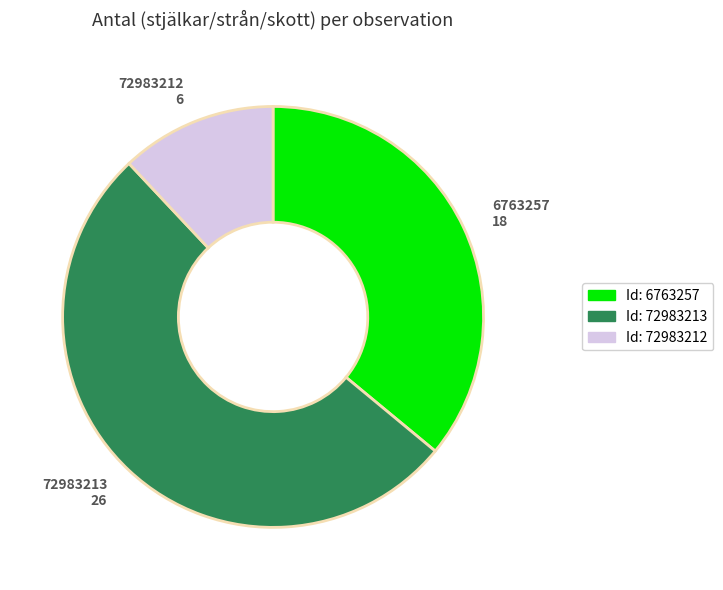

How many segments does this pie chart have?

3